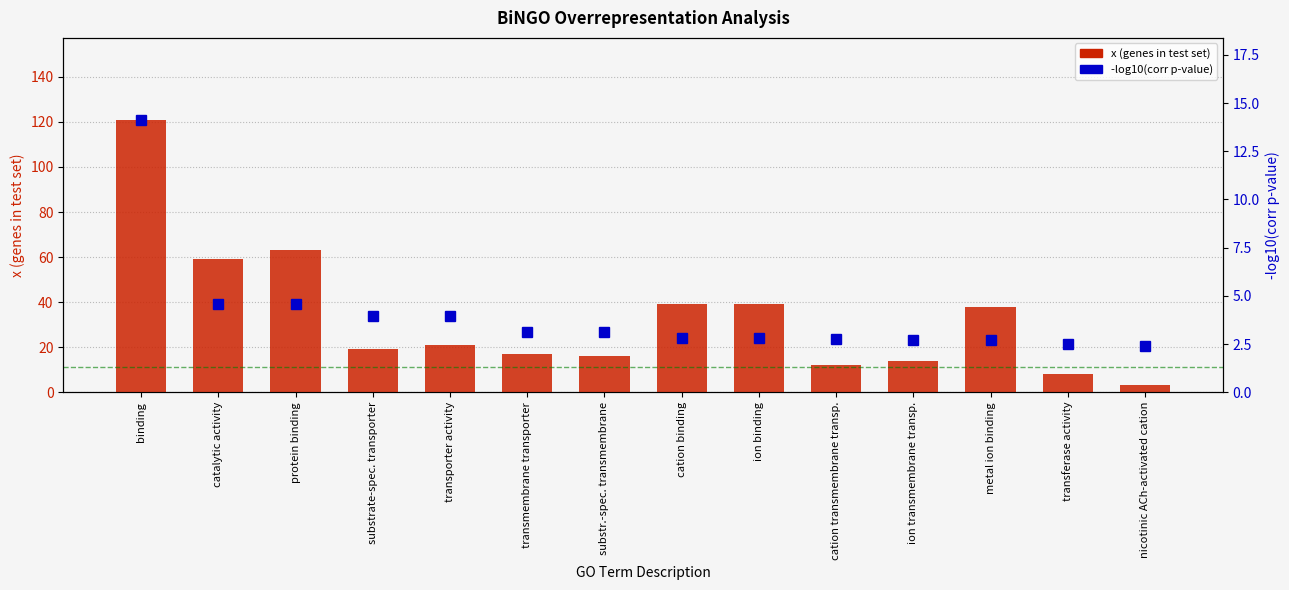

How many data points in x (genes in test set) are less than 21?

7